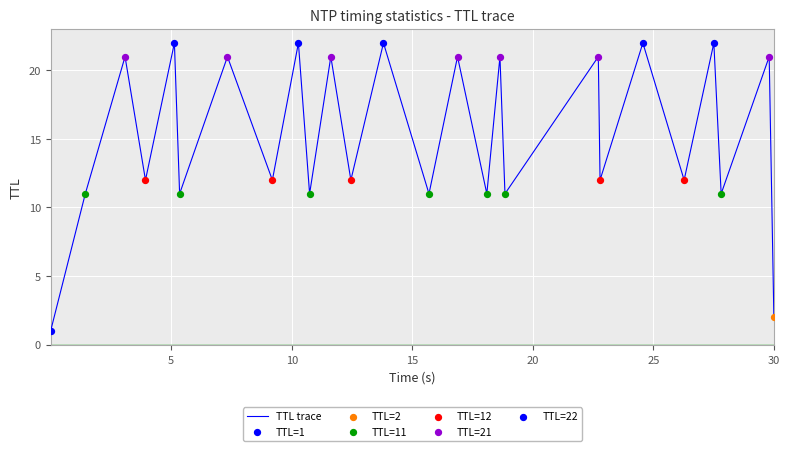

What is the difference between the maximum and minimum values?

21